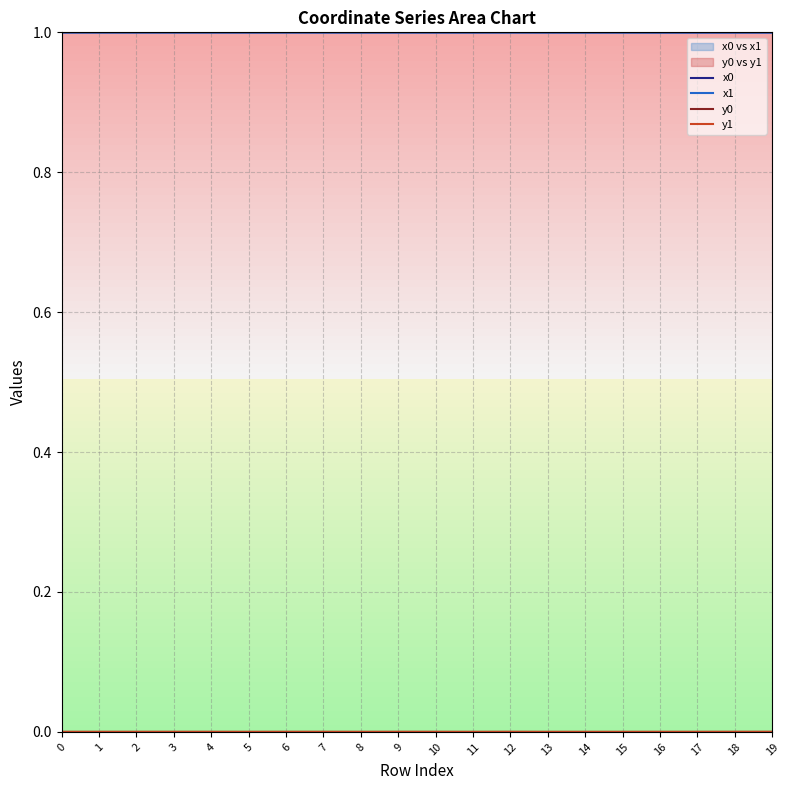

Is the value of y1 at 4 greater than the value of y0 at 6?

No